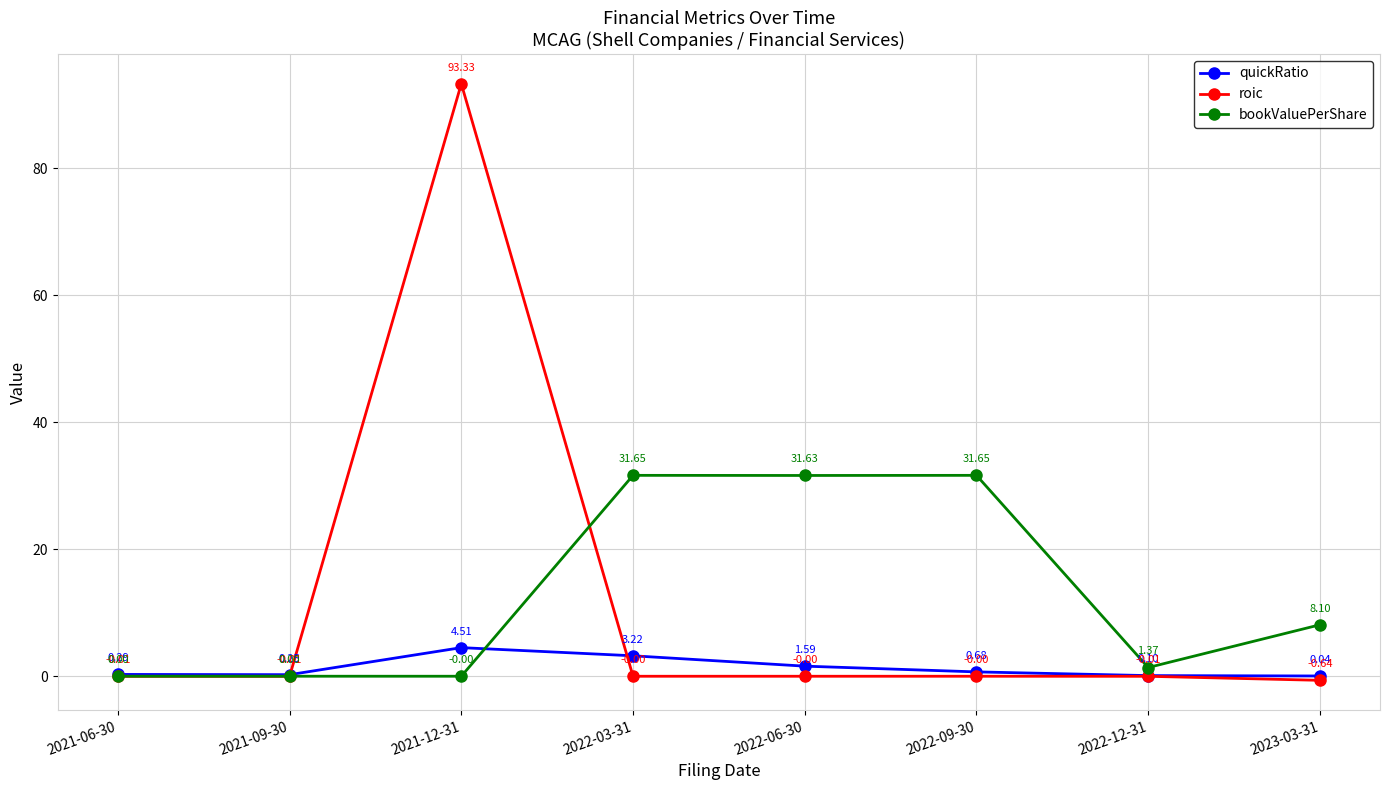

At 2022-12-31, list the series in order from largest to smallest.

bookValuePerShare, quickRatio, roic